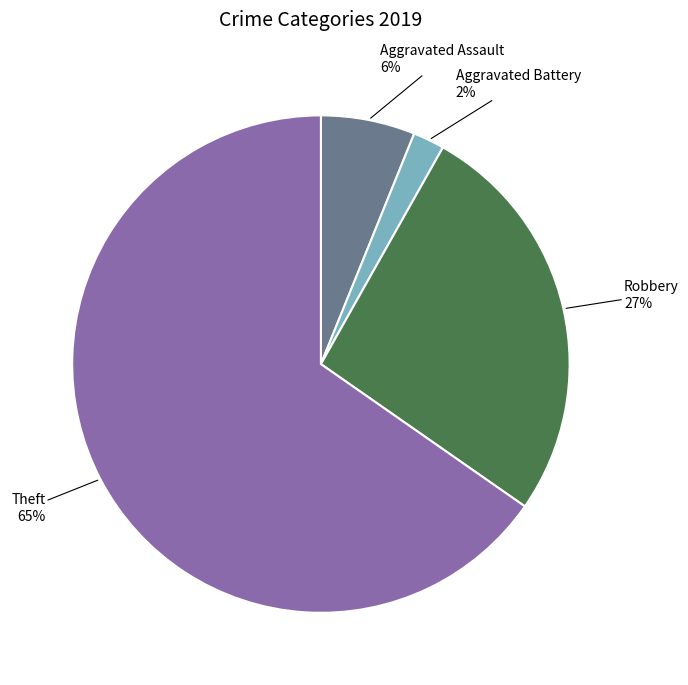

How many segments does this pie chart have?

4